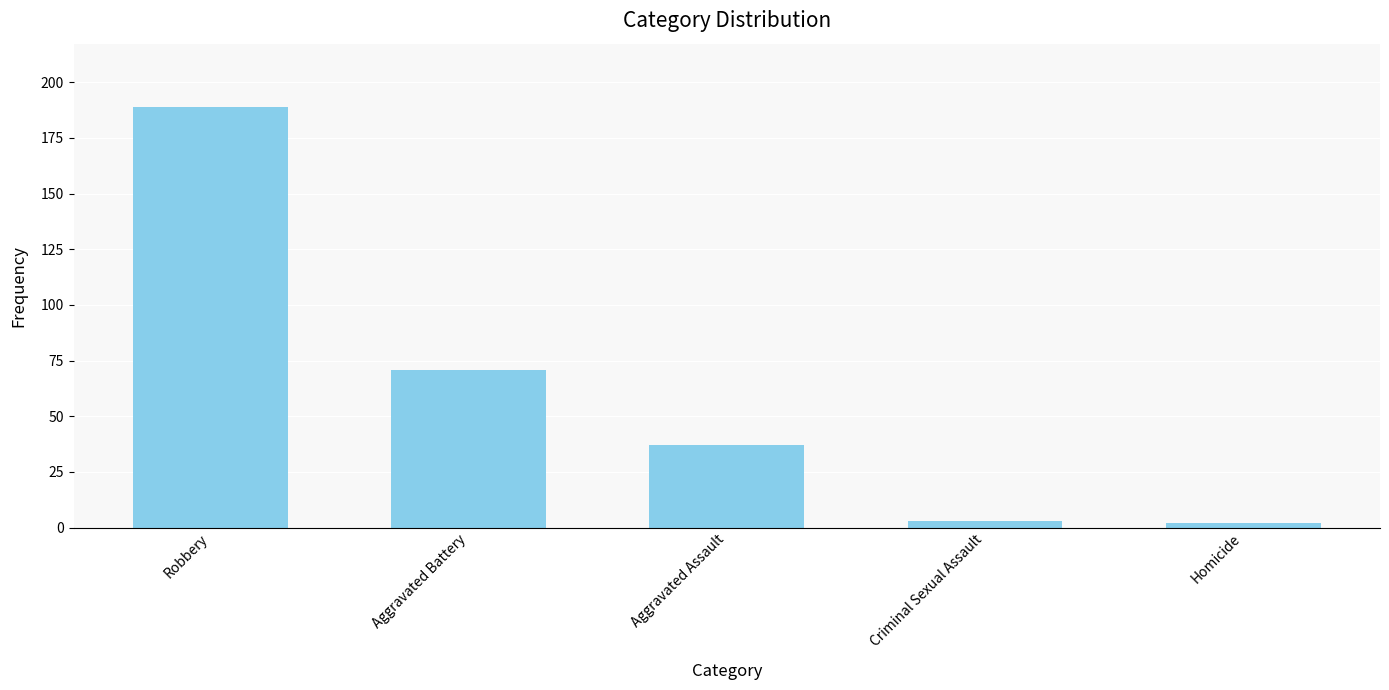

Reading right to left, extract all data points from this chart.

2	3	37	71	189